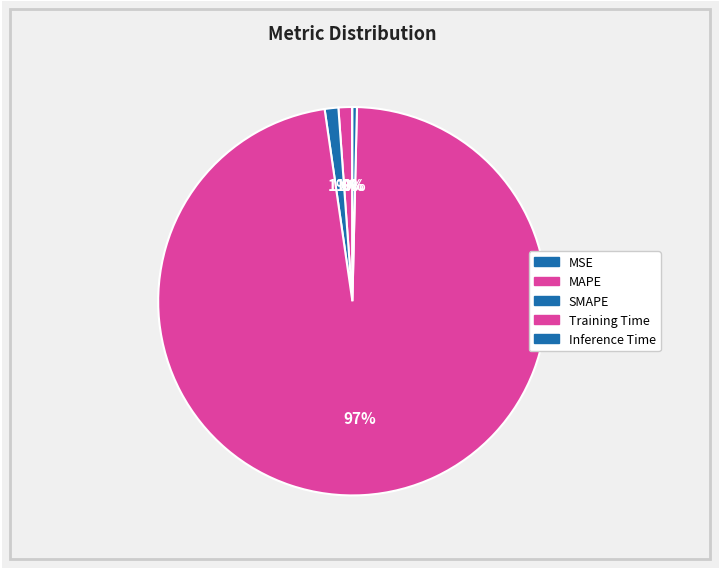

Rank the categories by value from highest to lowest.

Training Time, SMAPE, MAPE, Inference Time, MSE